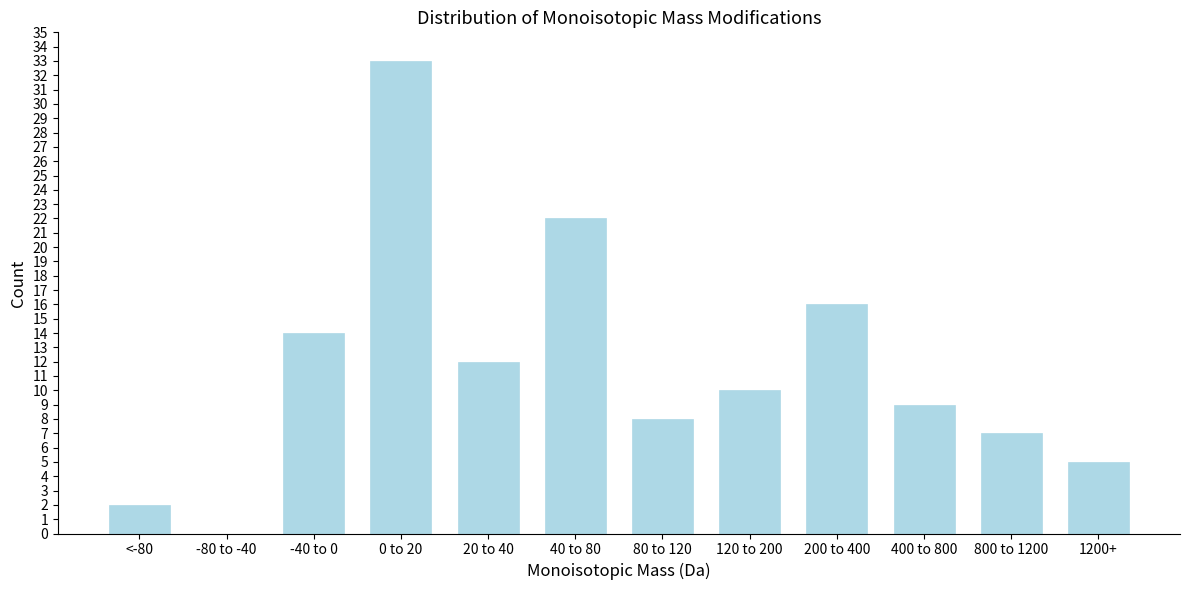

Reading left to right, transcribe all the data shown in this chart.

<-80=2	-80 to -40=0	-40 to 0=14	0 to 20=33	20 to 40=12	40 to 80=22	80 to 120=8	120 to 200=10	200 to 400=16	400 to 800=9	800 to 1200=7	1200+=5